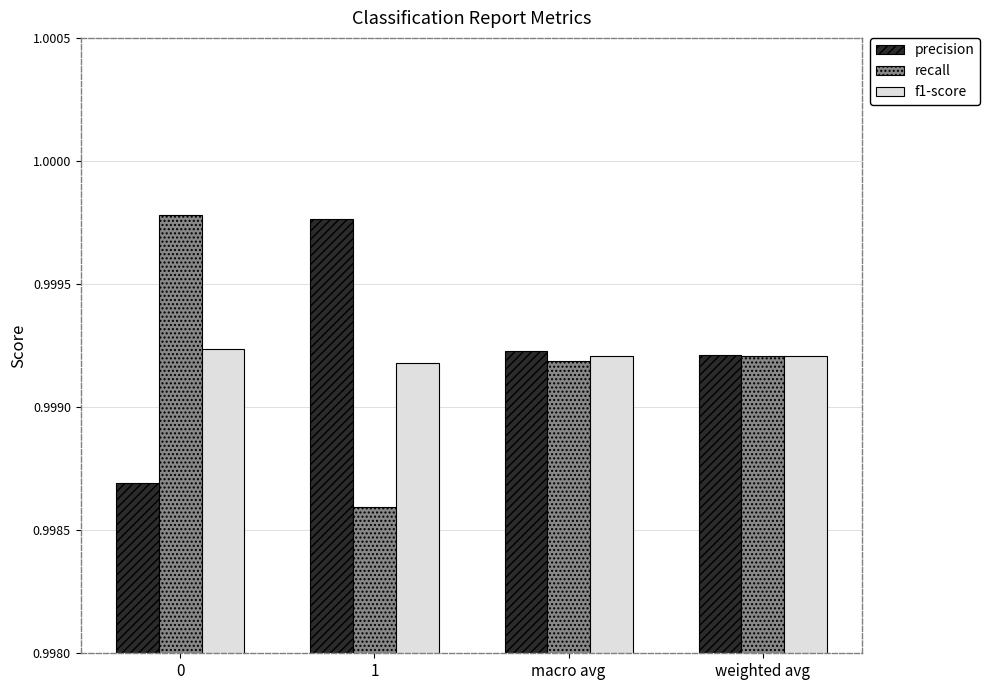

What is the label of the 4th bar from the left?

weighted avg